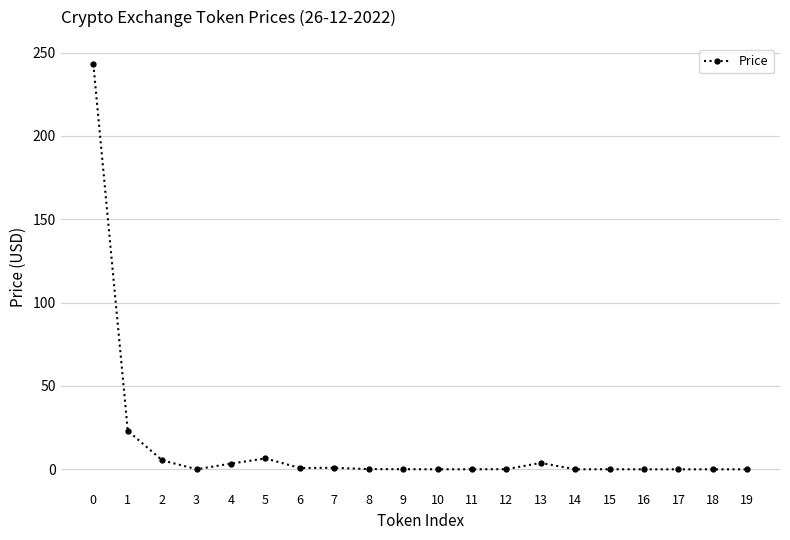

What is the greatest value displayed?

242.9